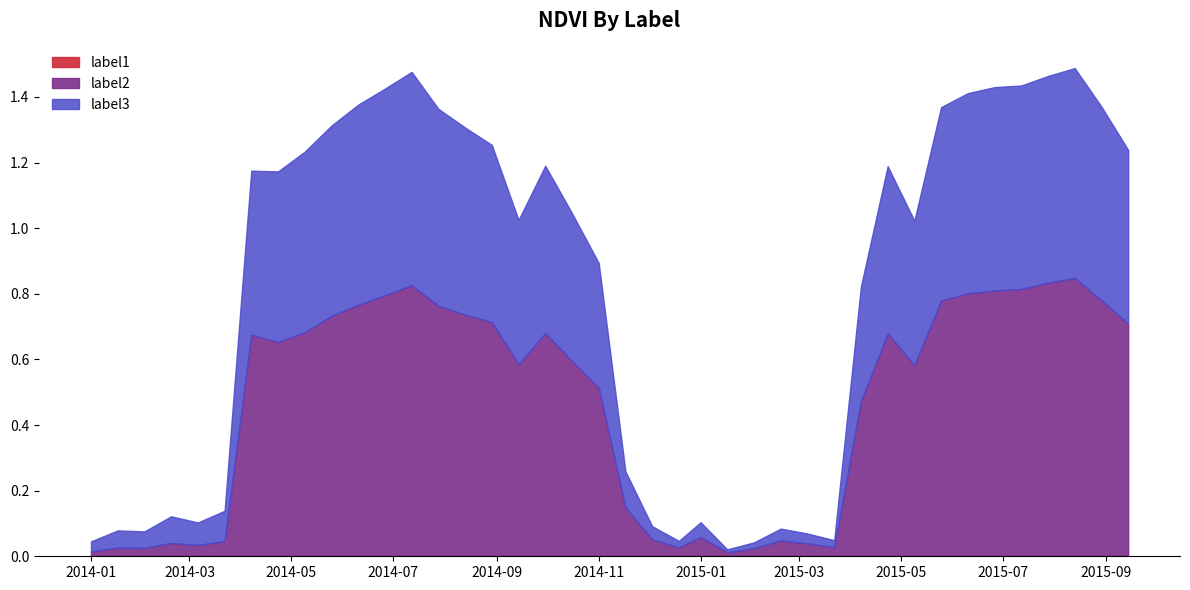

How many data points in label3 are above 1?

23